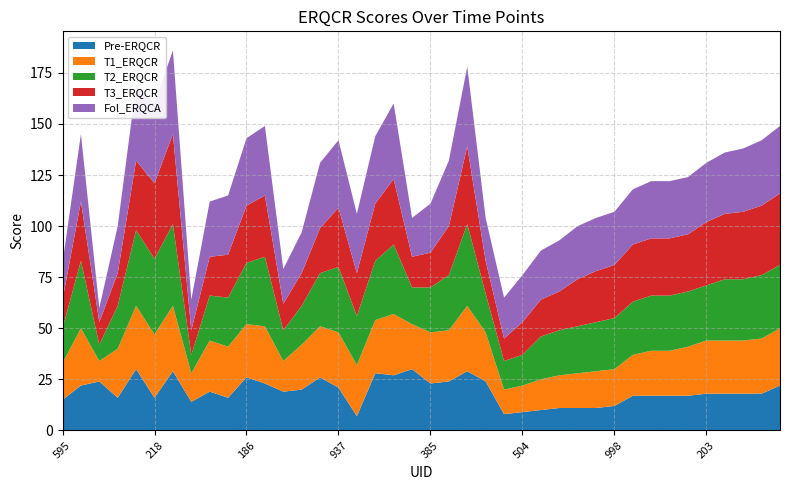

Reading left to right, what are all the values shown in this chart?

Pre-ERQCR: 595=15	973=22	995=24	453=16	778=30	218=16	768=29	253=14	116=19	633=16	186=26	372=23	611=19	451=20	58=26	937=21	613=7	95=28	312=27	769=30	385=23	468=24	715=29	639=24	526=8	504=9	538=10	754=11	573=11	119=11	998=12	11=17	538=17	9=17	327=17	203=18	552=18	434=18	513=18	788=22
T1_ERQCR: 595=18	973=28	995=10	453=24	778=31	218=31	768=32	253=14	116=25	633=25	186=26	372=28	611=15	451=22	58=25	937=27	613=25	95=26	312=30	769=22	385=25	468=25	715=32	639=24	526=12	504=13	538=15	754=16	573=17	119=18	998=18	11=20	538=22	9=22	327=24	203=26	552=26	434=26	513=27	788=28
T2_ERQCR: 595=17	973=33	995=8	453=21	778=37	218=37	768=40	253=9	116=22	633=24	186=30	372=34	611=15	451=19	58=26	937=32	613=24	95=29	312=34	769=18	385=22	468=27	715=40	639=19	526=14	504=15	538=21	754=22	573=23	119=24	998=25	11=26	538=27	9=27	327=27	203=27	552=30	434=30	513=31	788=31
T3_ERQCR: 595=14	973=29	995=11	453=16	778=34	218=37	768=44	253=12	116=19	633=21	186=28	372=30	611=13	451=16	58=22	937=29	613=21	95=28	312=32	769=15	385=17	468=24	715=38	639=16	526=11	504=16	538=18	754=19	573=23	119=25	998=26	11=28	538=28	9=28	327=28	203=31	552=32	434=33	513=34	788=35
Fol_ERQCA: 595=18	973=33	995=7	453=23	778=37	218=39	768=41	253=15	116=27	633=29	186=33	372=34	611=17	451=20	58=32	937=33	613=29	95=33	312=37	769=19	385=24	468=32	715=39	639=21	526=20	504=23	538=24	754=25	573=26	119=26	998=26	11=27	538=28	9=28	327=28	203=29	552=30	434=31	513=32	788=33